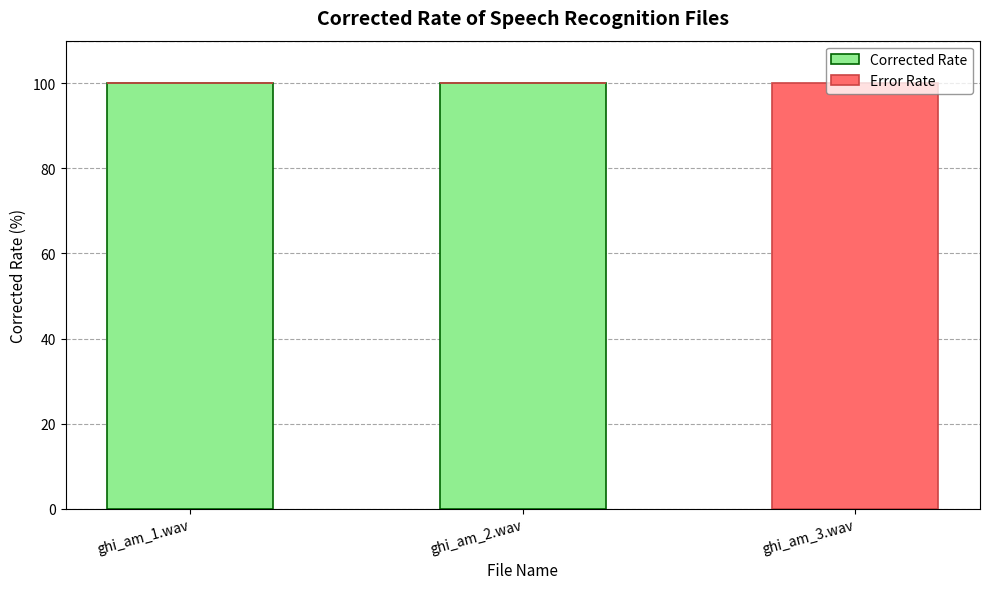

How many values in Corrected Rate are above zero?

2